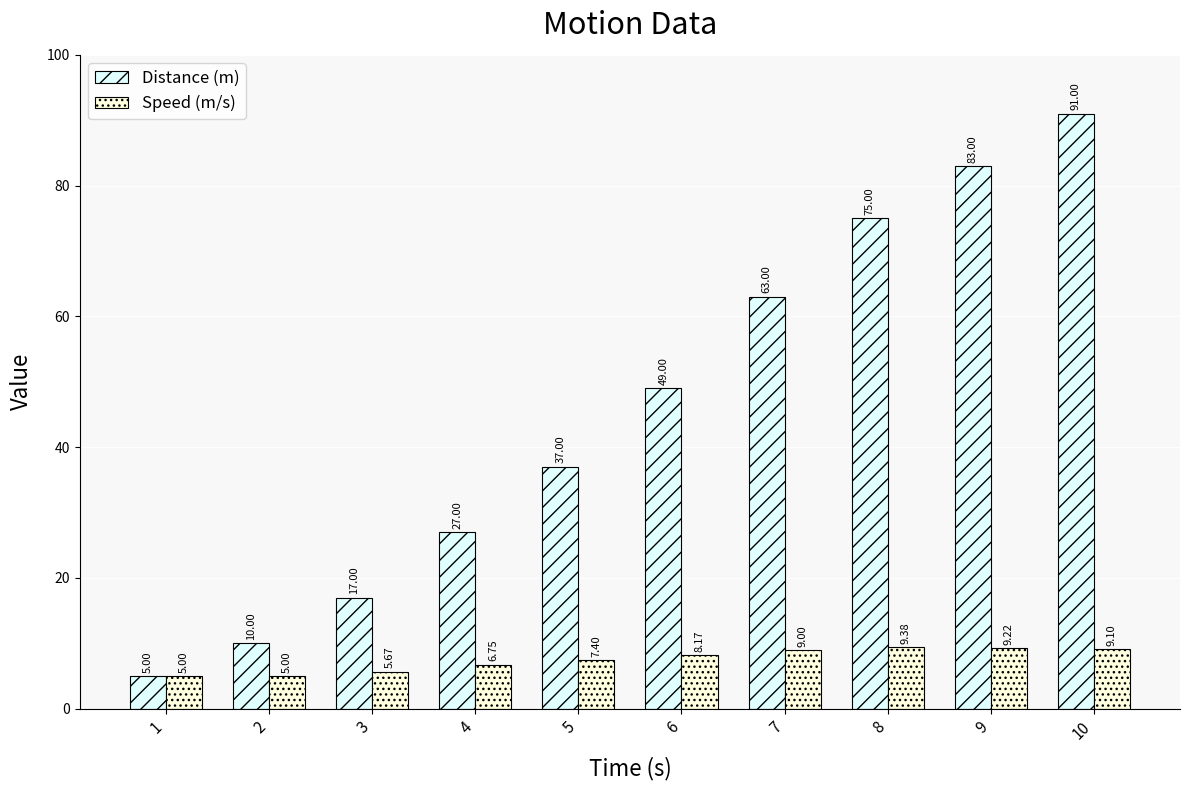

At which category is the sum across all series the highest?

10